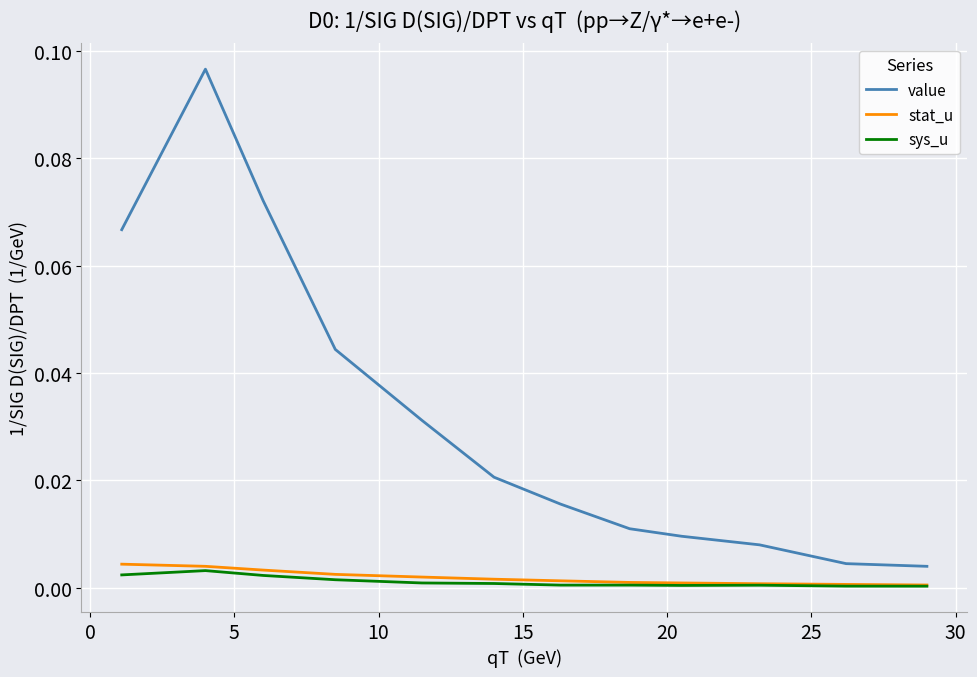

Is this an area chart (filled region under the line)?

No